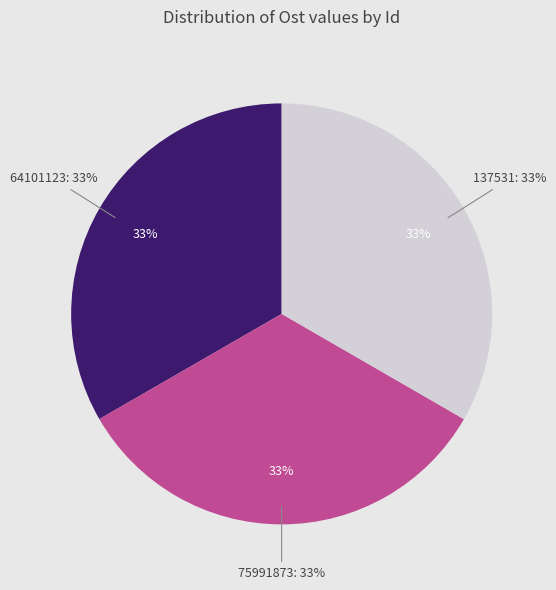

To the nearest percent, what is the average slice percentage?

33%